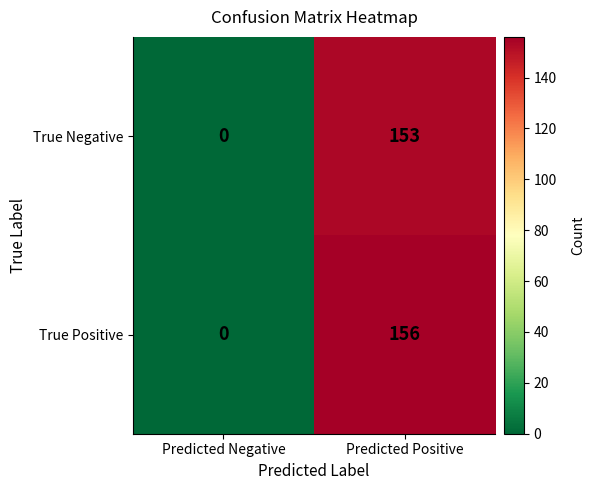

Reading left to right, transcribe all the data shown in this chart.

True Negative: 0	153
True Positive: 0	156